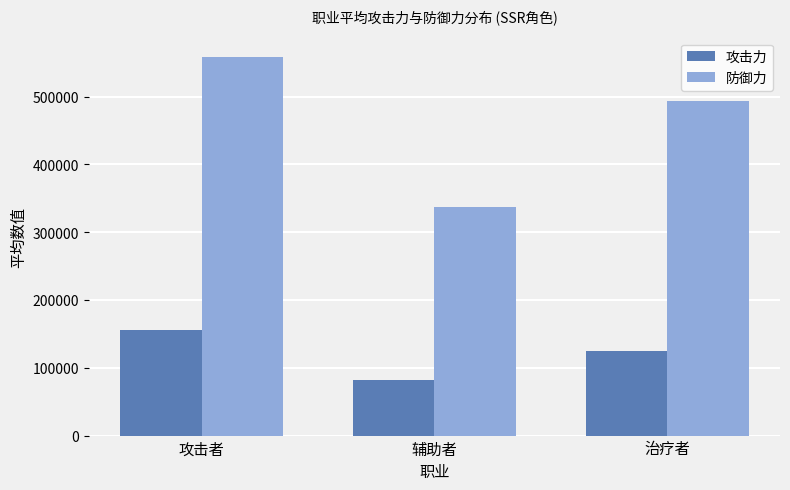

What is the greatest value displayed?

558888